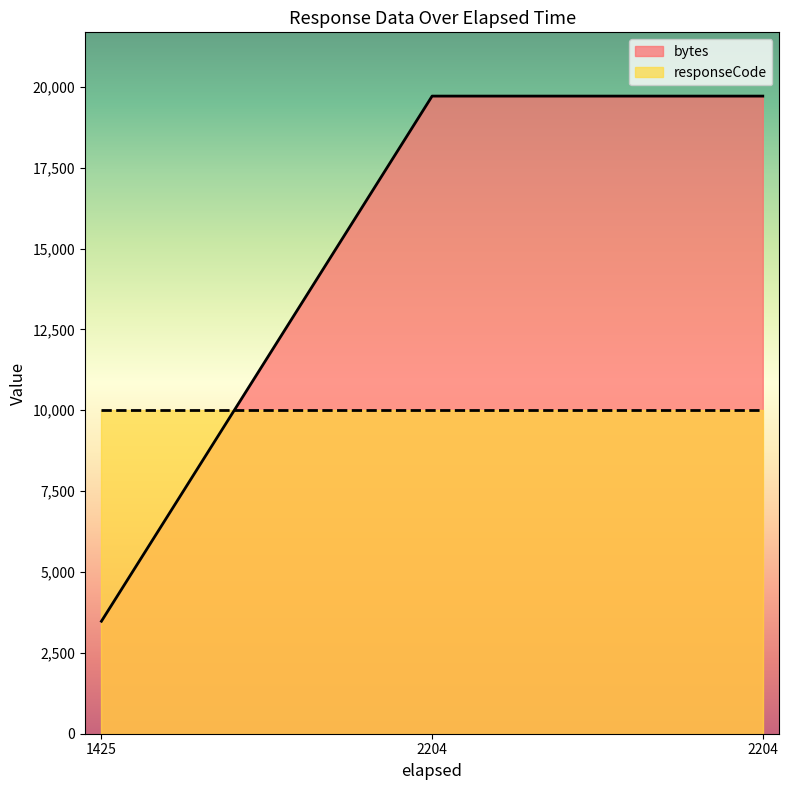

How many lines are shown in the chart?

2